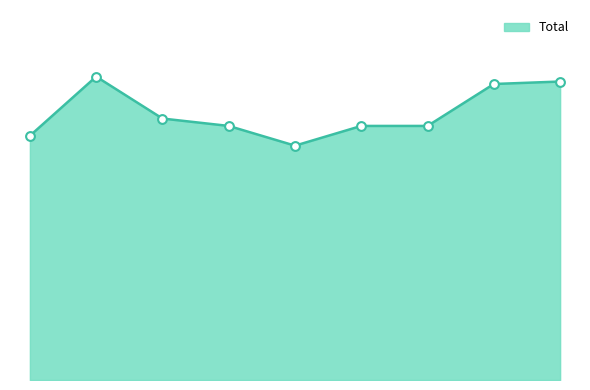

Between 2021 and 2015, which is larger?

2021